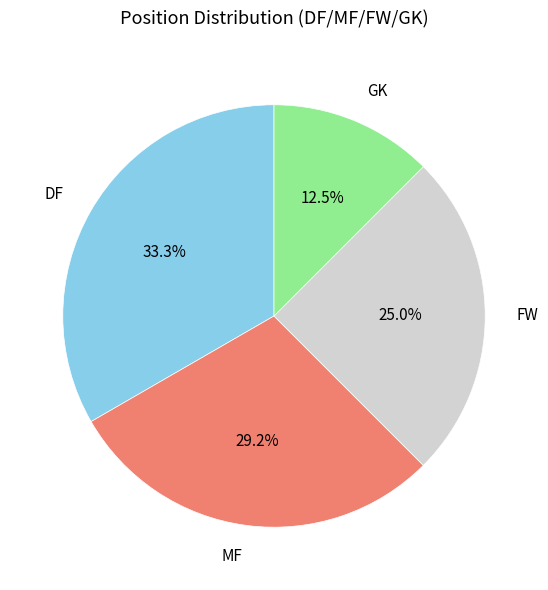

Does FW account for over 50% of the chart?

No